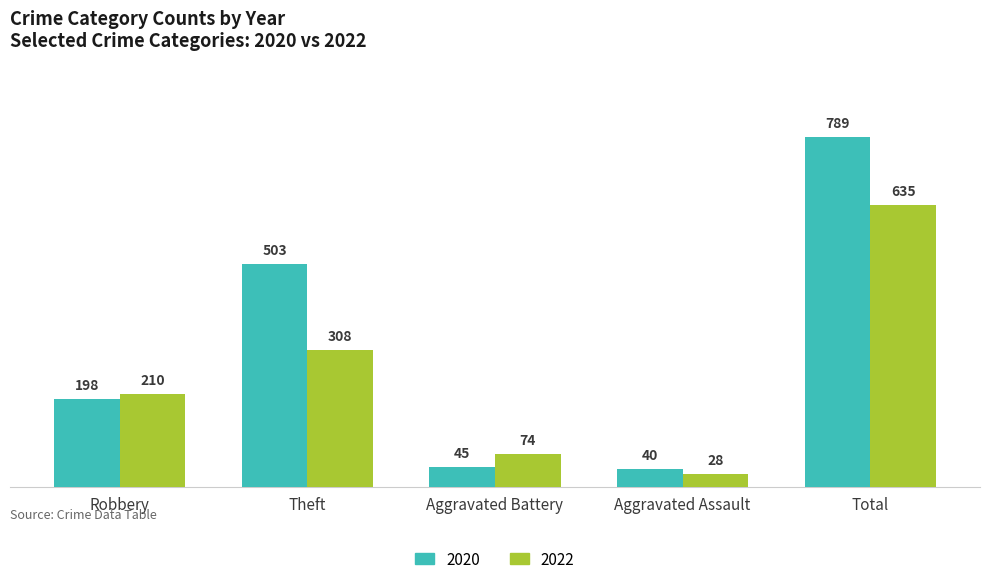

The 2020 series shows 198 at Robbery. True or false?

True